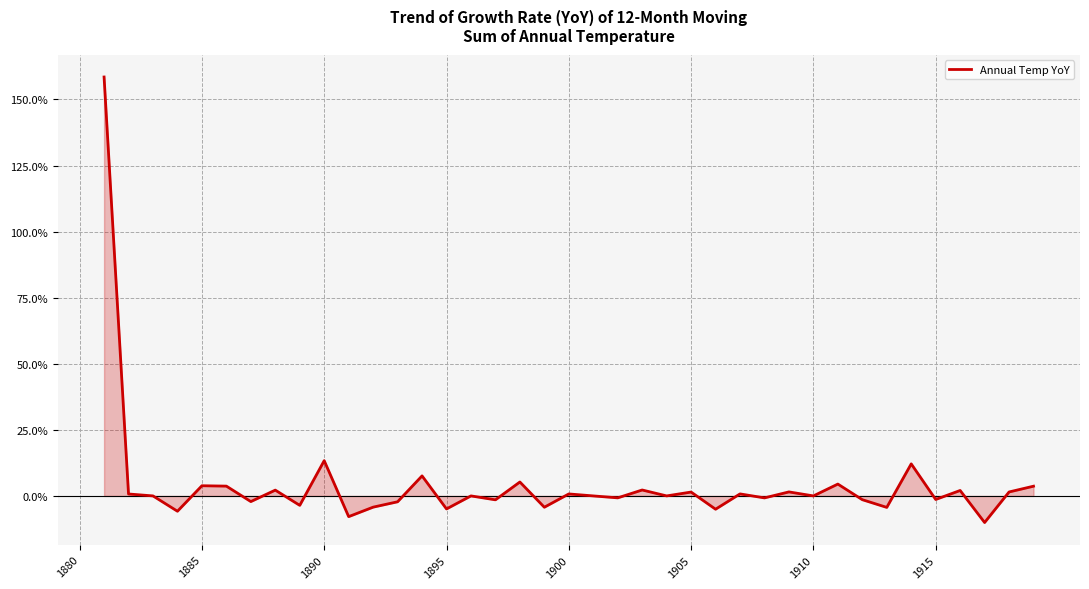

How many series are shown in this chart?

1